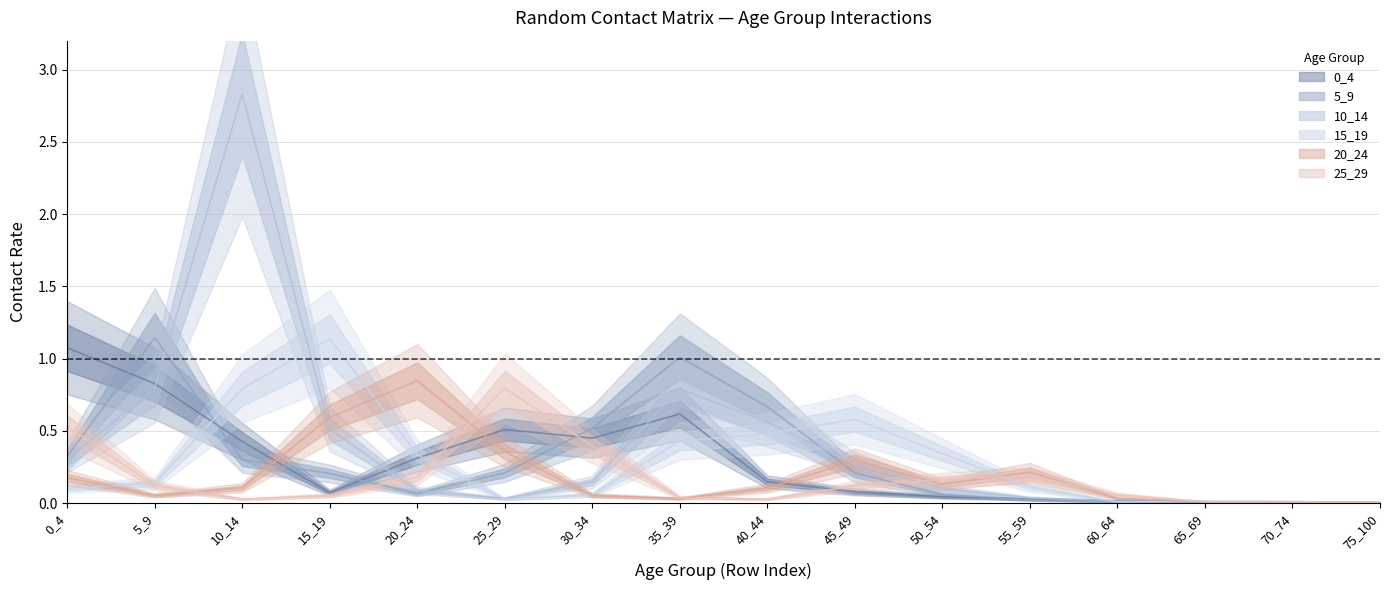

List the series in order of their peak value, lowest first.

25_29, 20_24, 0_4, 15_19, 5_9, 10_14